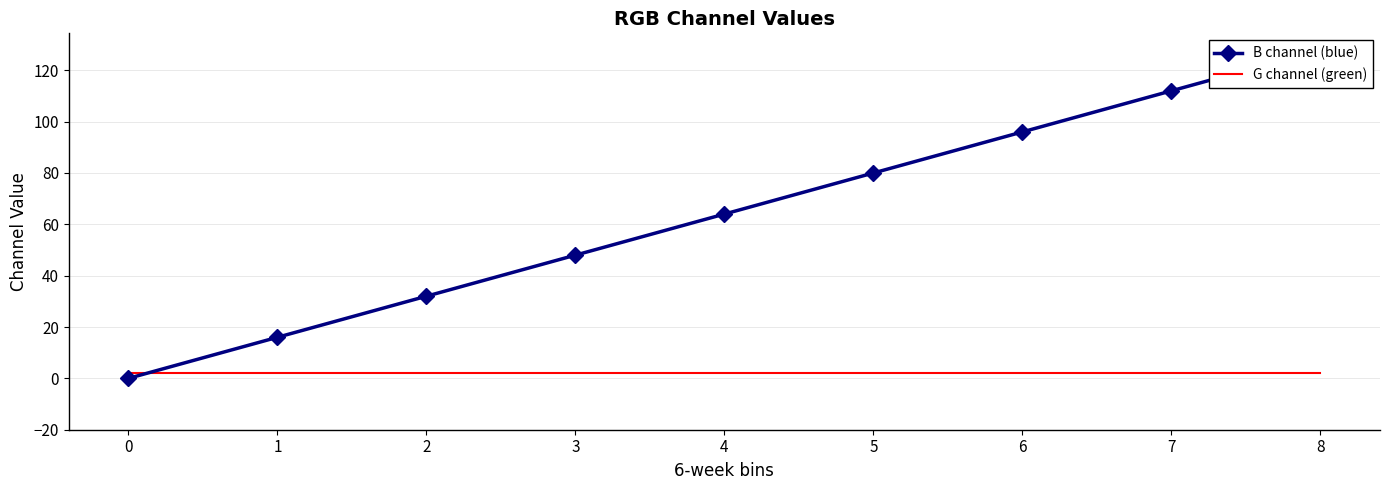

At which category is the sum across all series the highest?

8